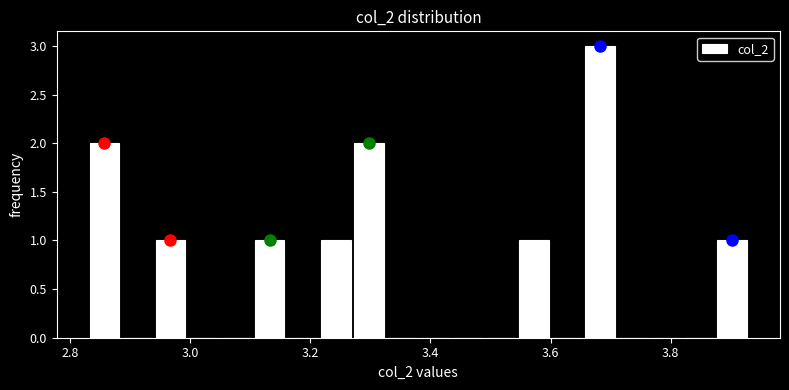

Around what value on the x-axis is the tallest bar? Give the approximate position of its centre, as read against the axis.

3.68